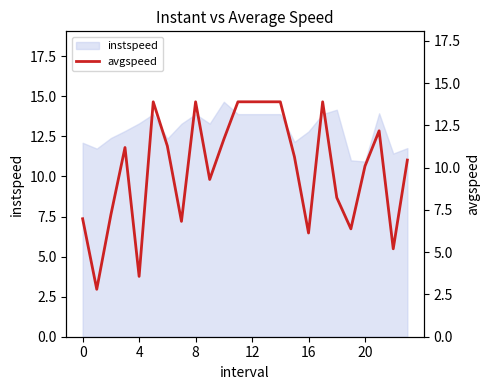

Does the chart have visible grid lines?

No